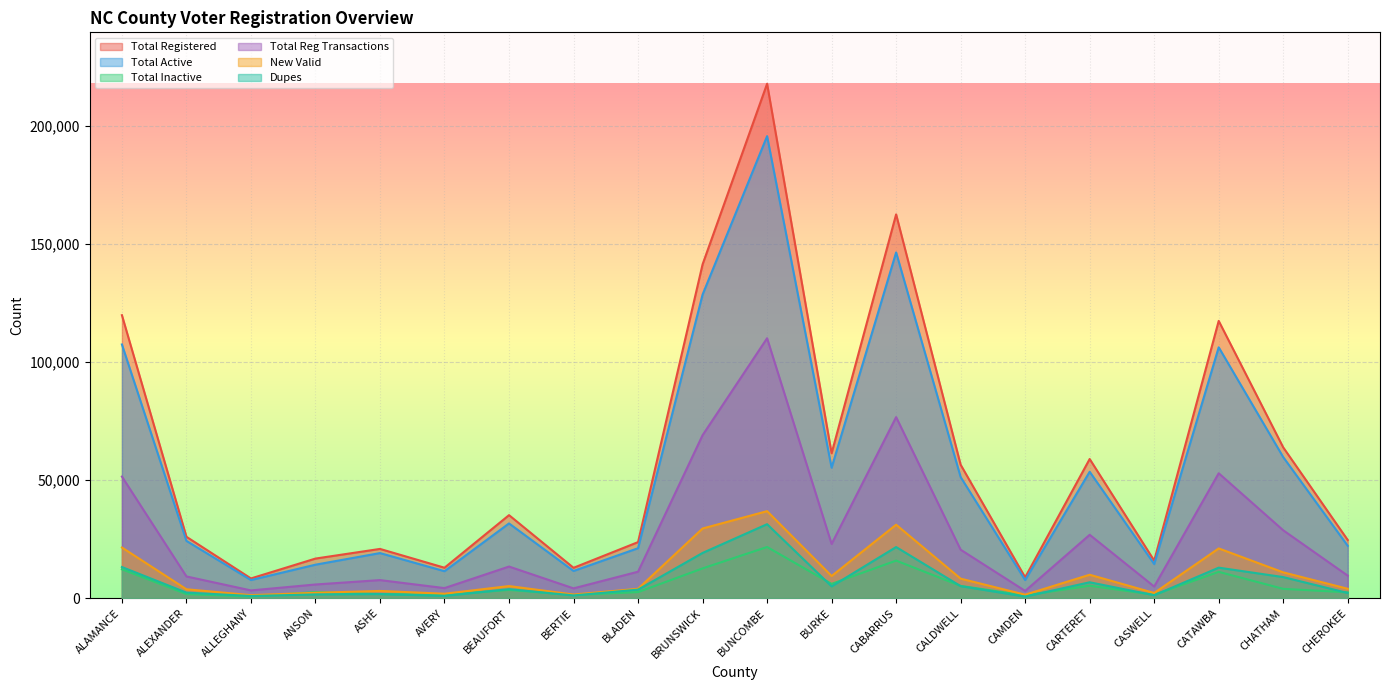

Reading left to right, extract all data points from this chart.

Total Registered: 119766	25966	8335	16745	20829	12871	35125	12838	23710	141259	217714	61321	162427	56462	8807	58891	15871	117342	63795	24597
Total Active: 107375	24225	7654	14155	19069	11399	31619	11496	21130	128477	195540	55216	146325	51245	7644	53487	14437	106164	59682	22128
Total Inactive: 12213	1724	672	2590	1731	1441	3462	1337	2555	12582	21642	6031	15884	5168	1154	5260	1413	11124	3930	2456
Total Reg Transactions: 51455	9184	3265	5772	7633	4247	13369	4136	11184	68966	110004	22930	76617	20501	3046	26808	4896	52854	28712	9510
New Valid: 21428	3752	1268	2265	3044	1866	5105	1531	3950	29468	36816	9366	31077	8248	1454	9899	2186	21041	10908	3961
Dupes: 13168	2334	897	1577	1730	936	3794	1143	3587	19131	31301	4978	21619	5079	645	6713	1228	12902	8907	2174